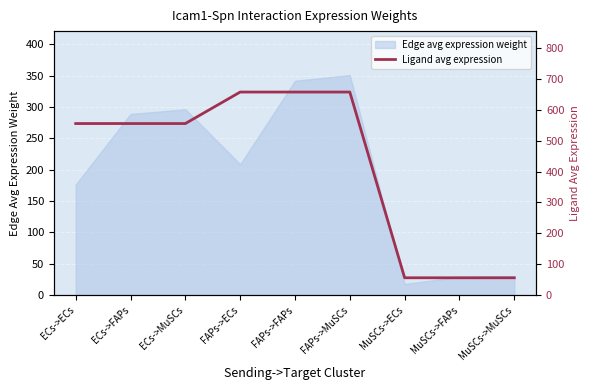

Approximately how many times larger is the value at FAPs->MuSCs compared to MuSCs->ECs?

11.7